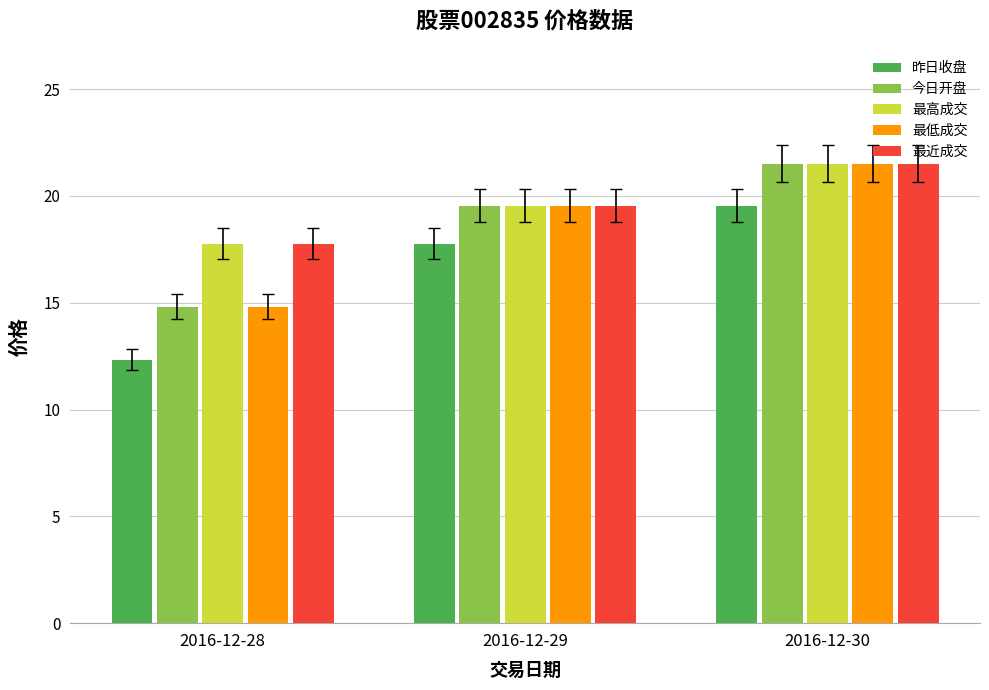

Count the number of data series in this chart.

5